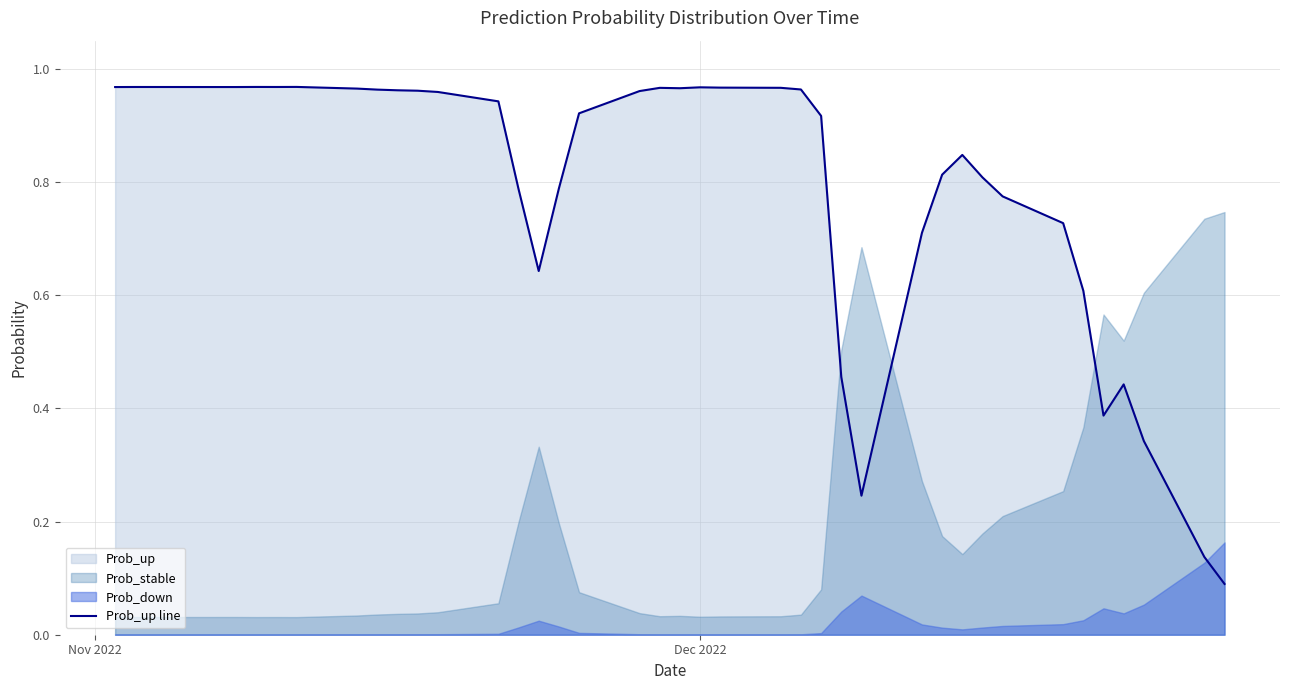

Does the chart have visible grid lines?

Yes